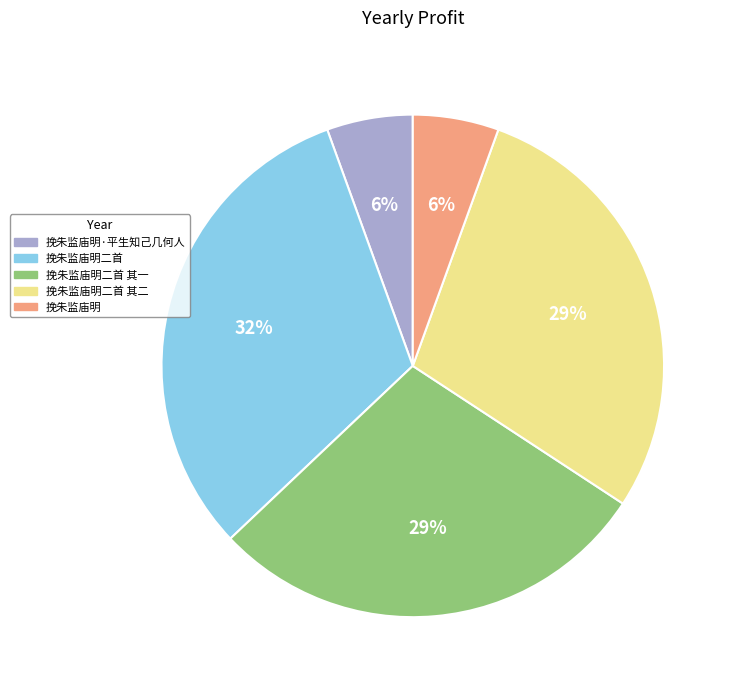

Is there any slice that represents more than half of the pie?

No